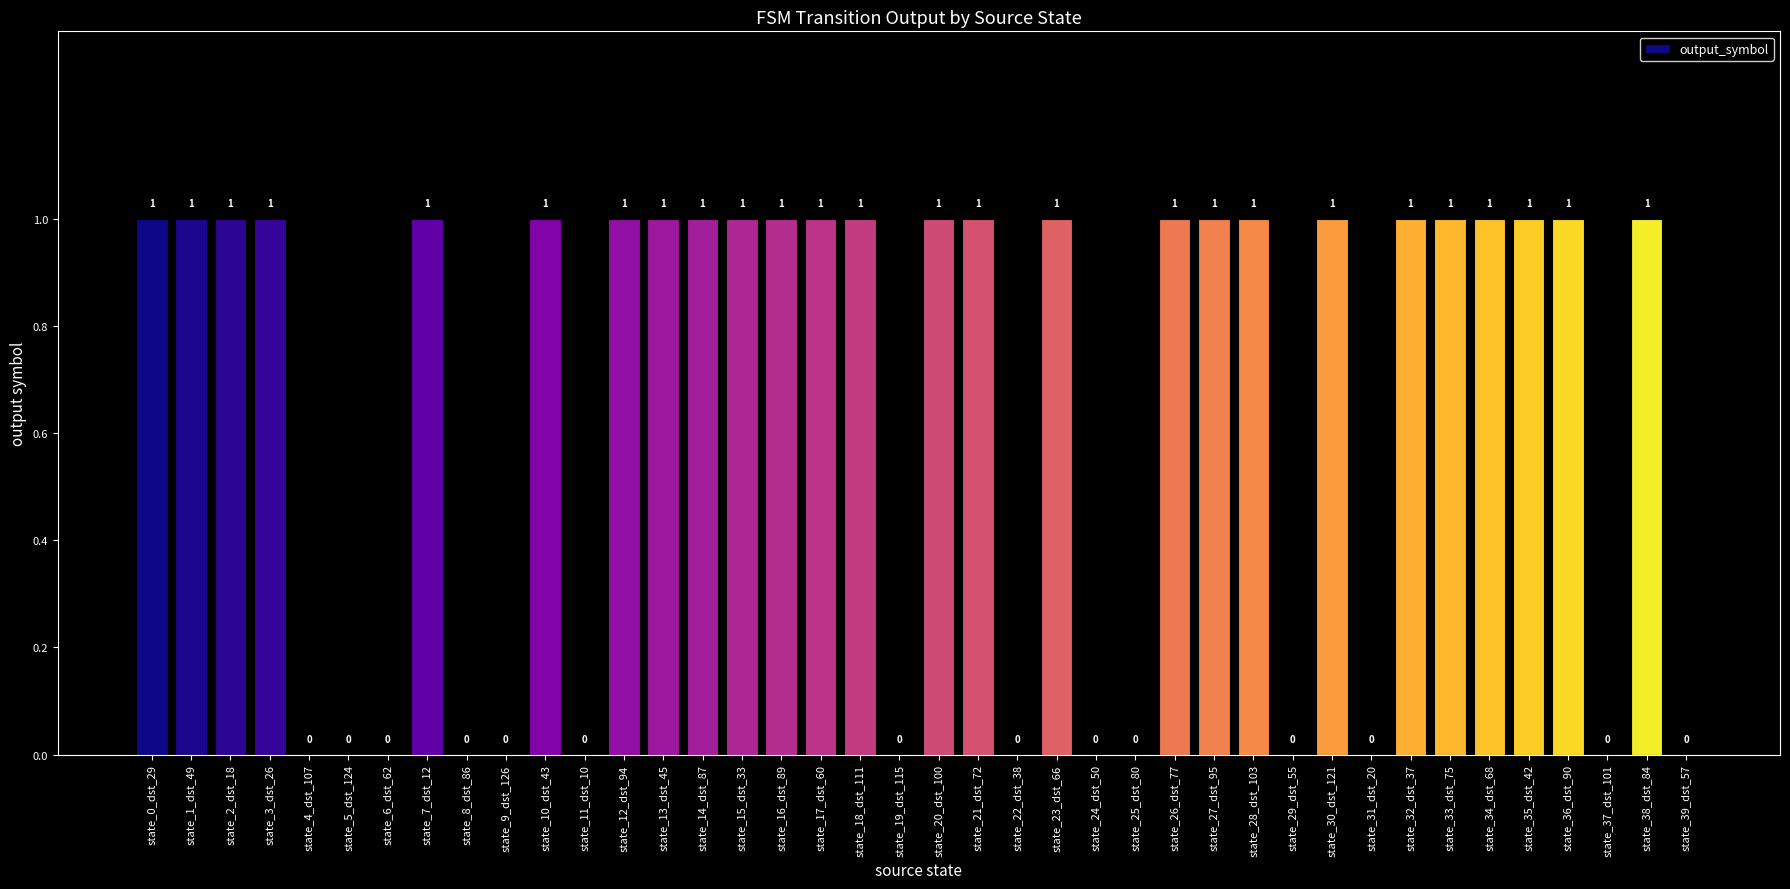

Between state_14_dst_87 and state_5_dst_124, which is larger?

state_14_dst_87